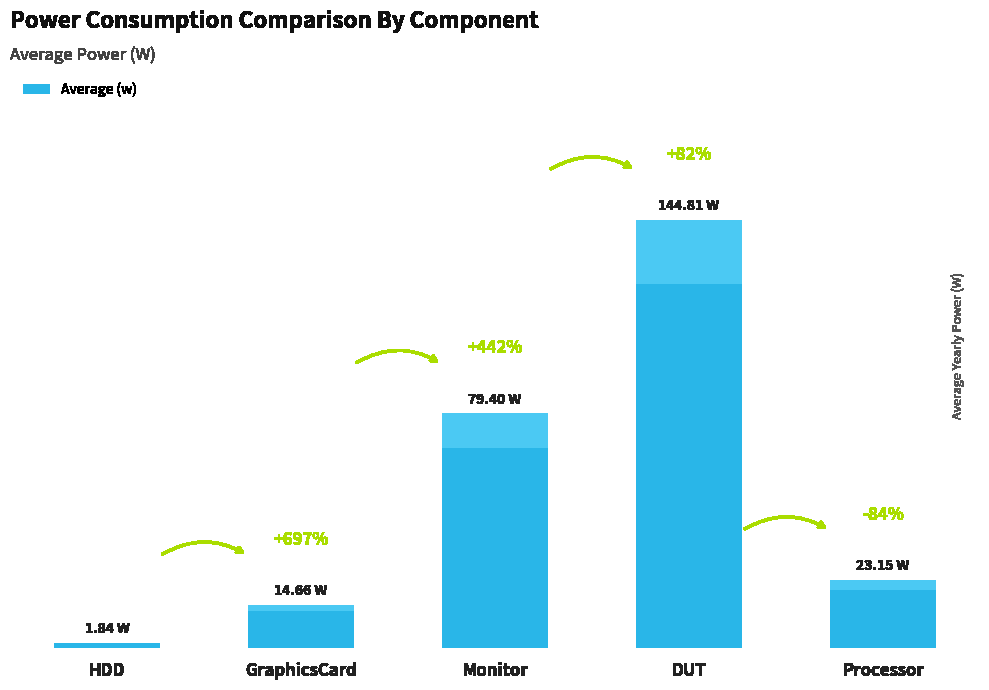

Are the bars horizontal?

No